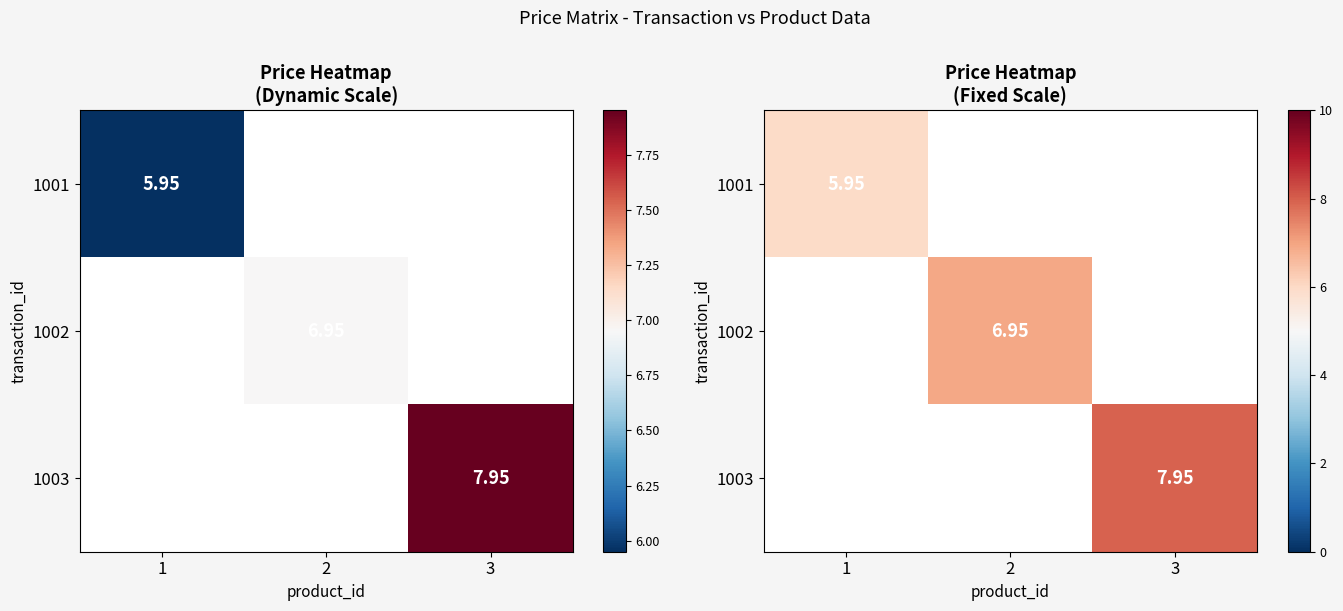

At which label is 1001 closest to 5?

1